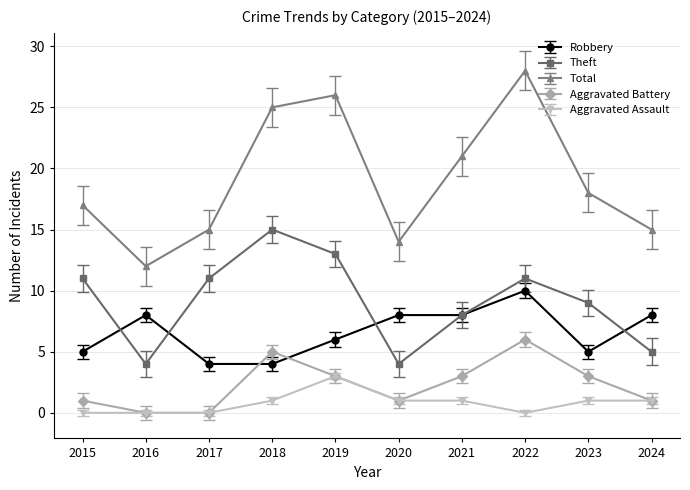

What value does the Aggravated Battery series have at 2022?

6